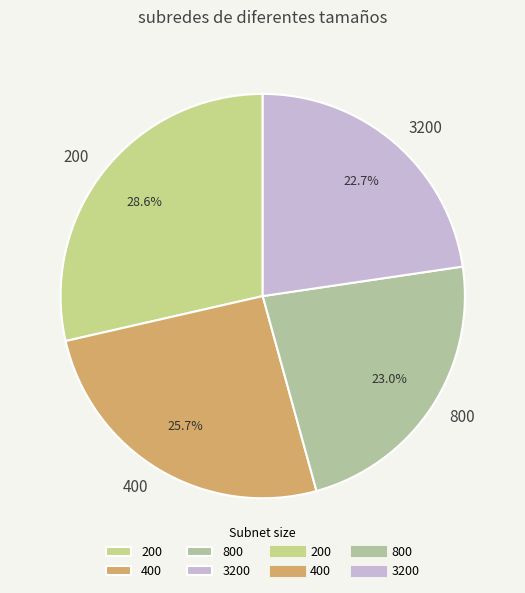

How much of the chart is everything except 200?

71.4%